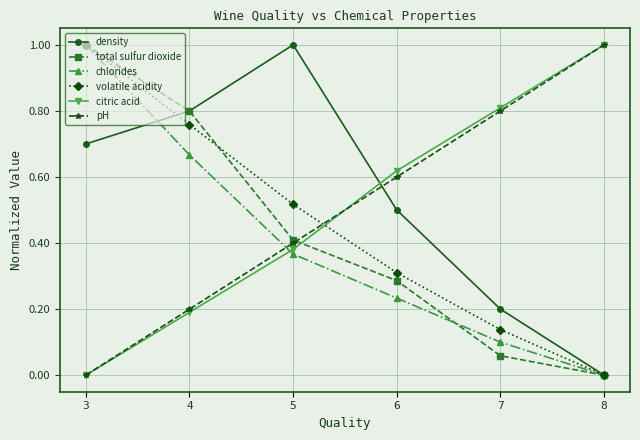

True or false: chlorides and pH intersect in this chart.

True